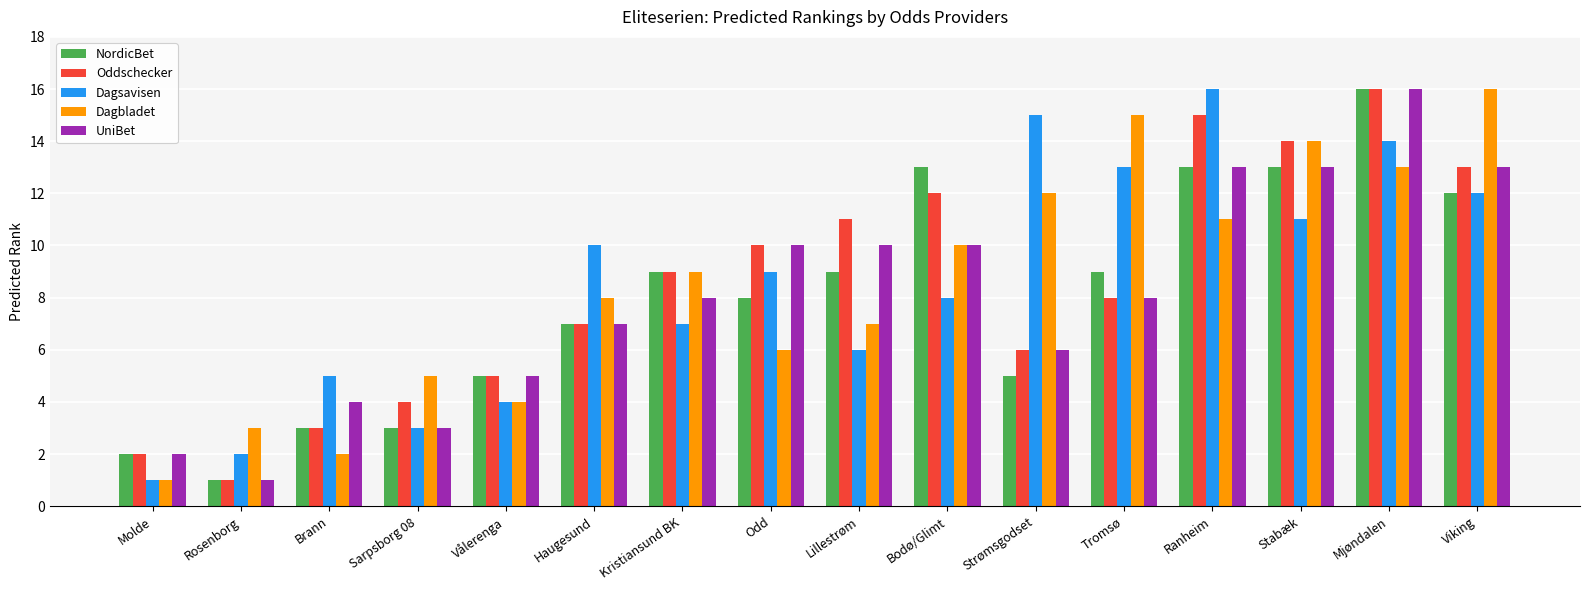

Rank the categories by Oddschecker value from highest to lowest.

Mjøndalen, Ranheim, Stabæk, Viking, Bodø/Glimt, Lillestrøm, Odd, Kristiansund BK, Tromsø, Haugesund, Strømsgodset, Vålerenga, Sarpsborg 08, Brann, Molde, Rosenborg